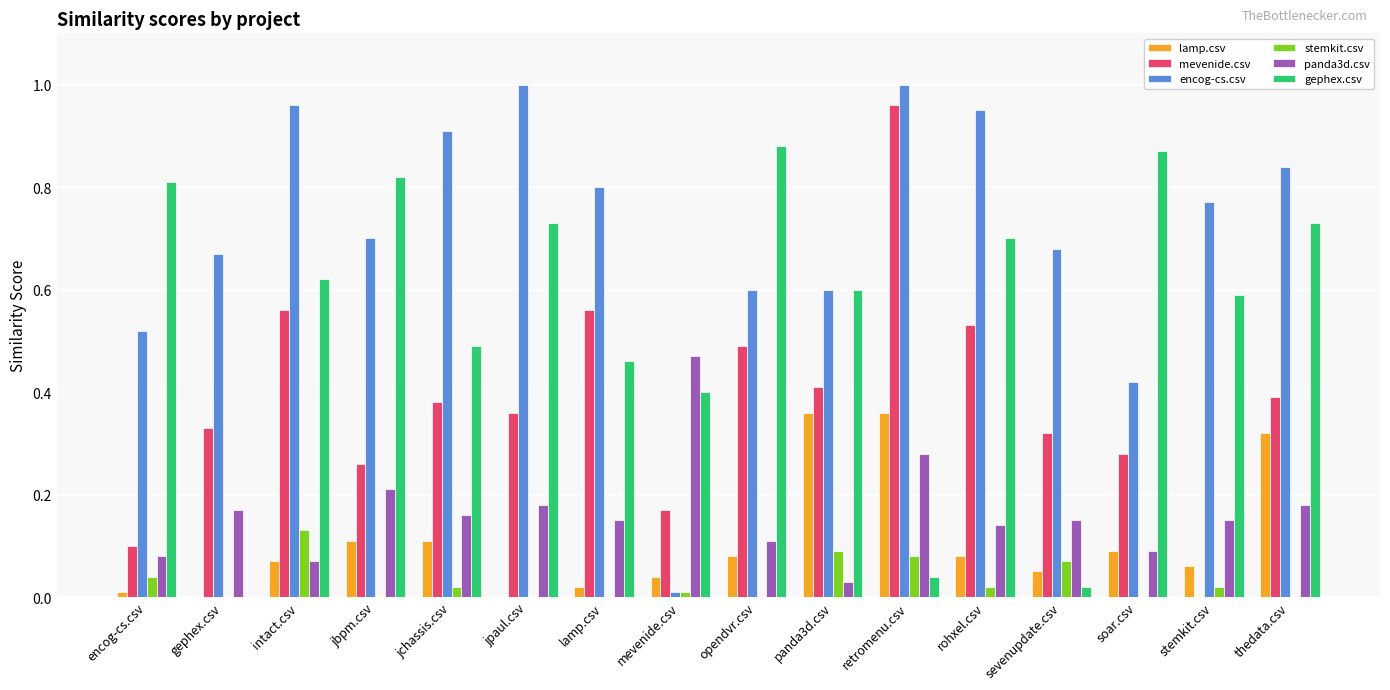

How many data points does each series have?

16